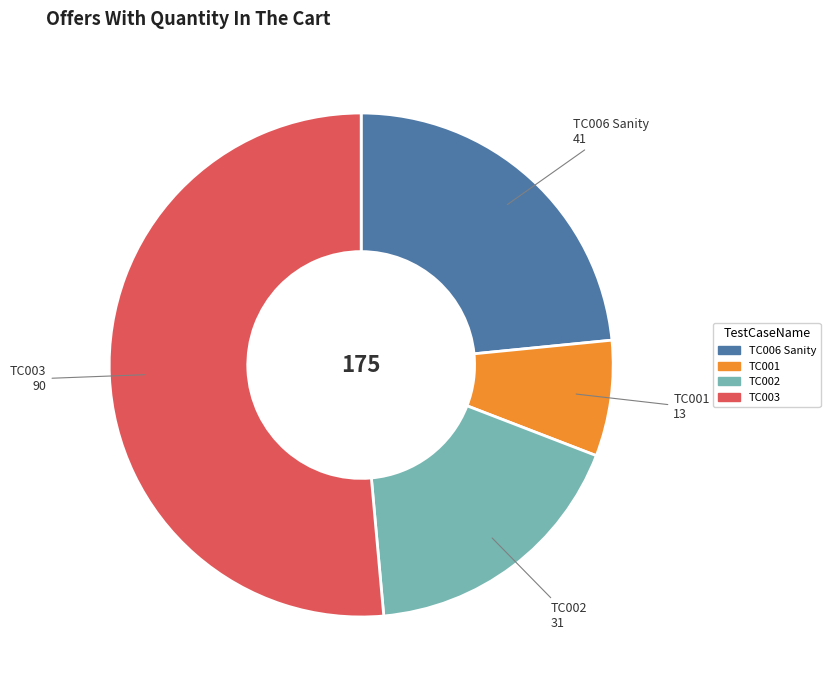

Does any single category account for the majority?

Yes